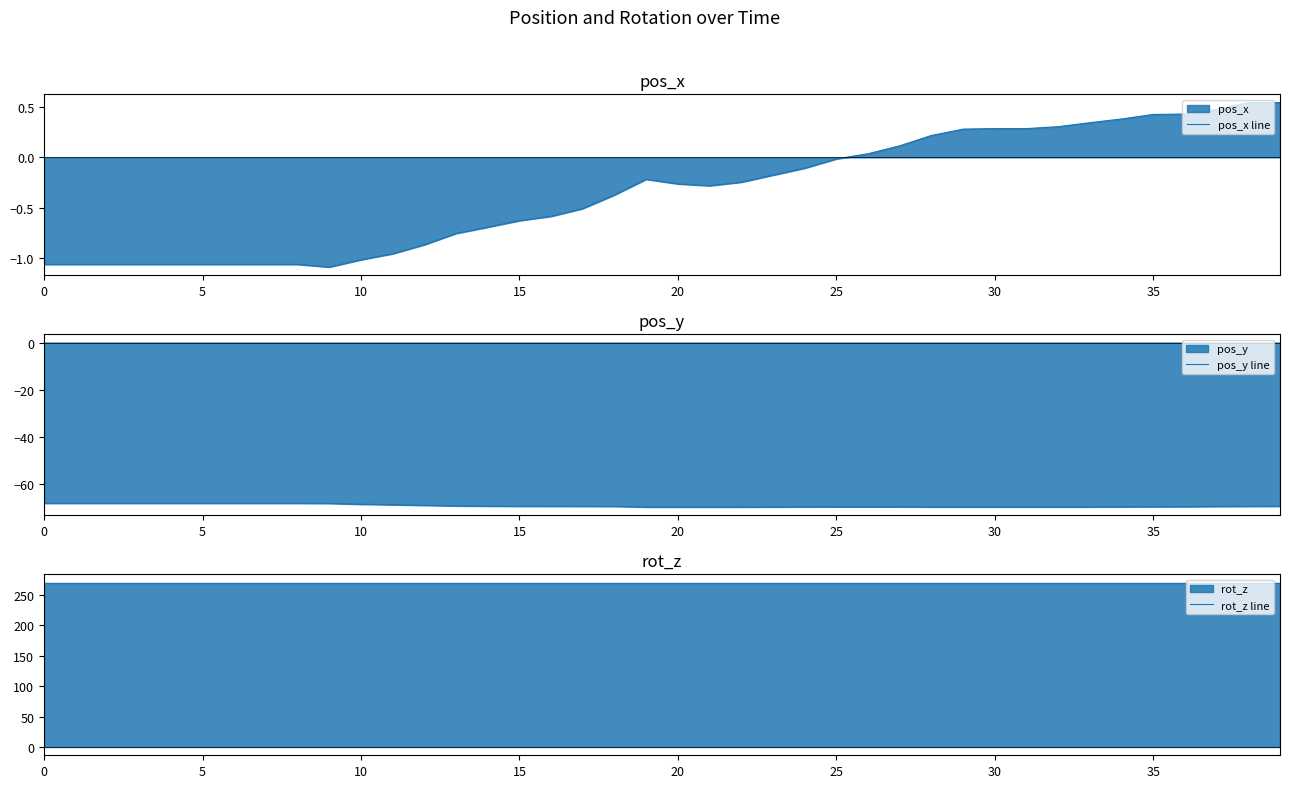

Which series has the largest total across all categories?

rot_z line